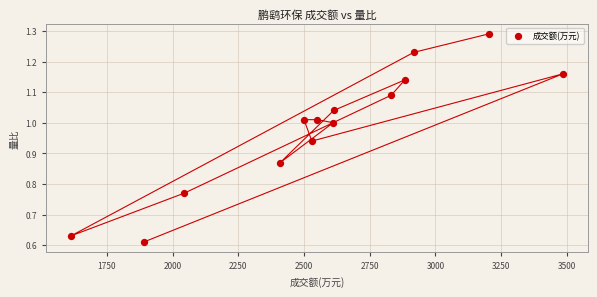

What is the range of X values (max minus min)?

1873.0